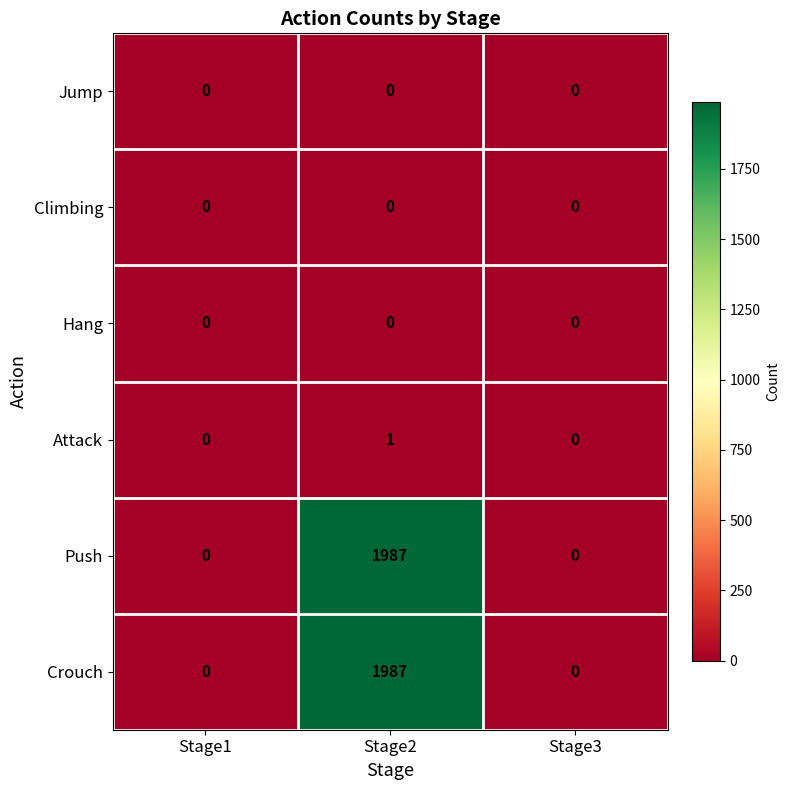

Reading left to right, what are all the values shown in this chart?

Jump: Stage1=0	Stage2=0	Stage3=0
Climbing: Stage1=0	Stage2=0	Stage3=0
Hang: Stage1=0	Stage2=0	Stage3=0
Attack: Stage1=0	Stage2=1	Stage3=0
Push: Stage1=0	Stage2=1987	Stage3=0
Crouch: Stage1=0	Stage2=1987	Stage3=0